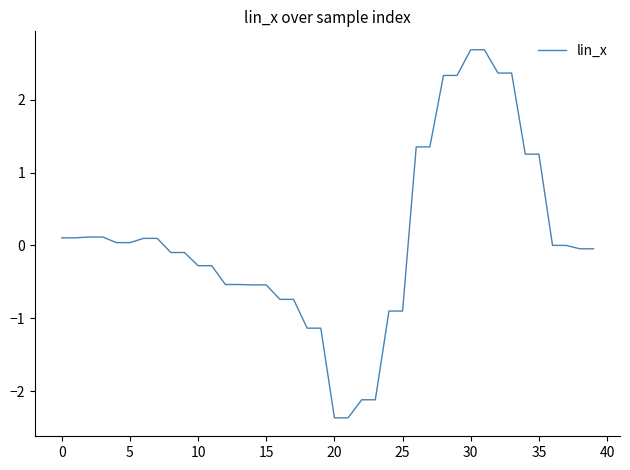

What is the minimum value shown in the chart?

-2.4